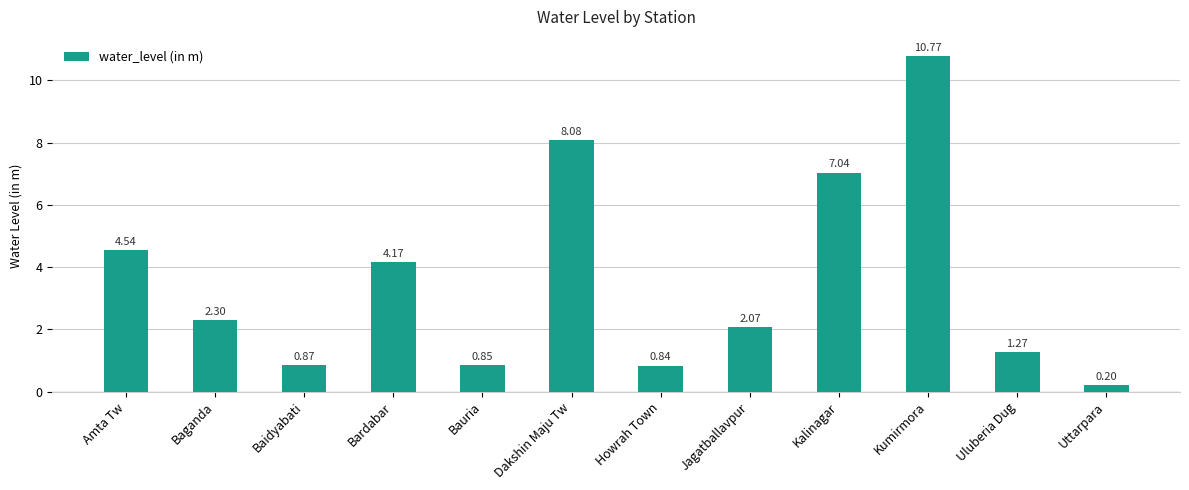

At which label does the data first exceed 2?

Amta Tw